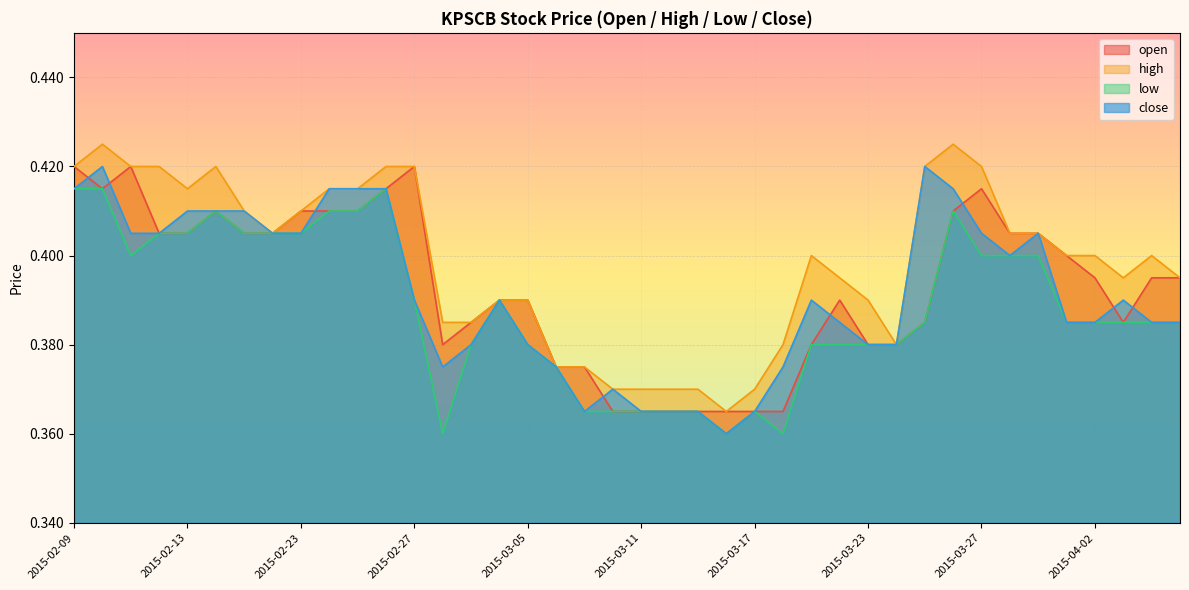

Which series has the largest range (max minus min)?

high